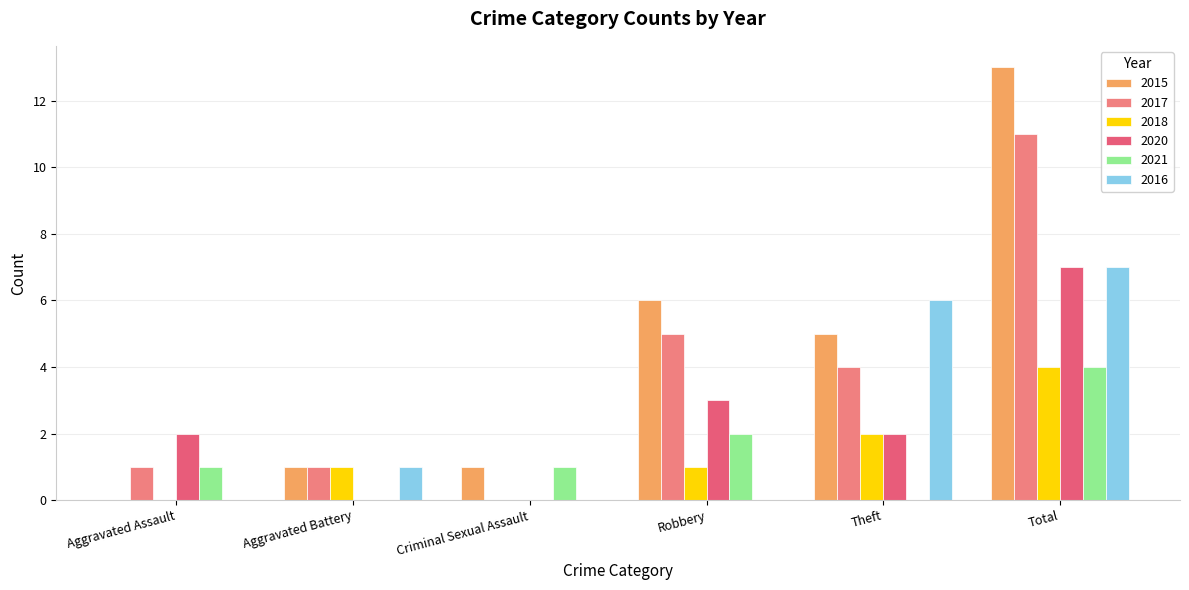

What is the label of the 6th bar from the left?

Total